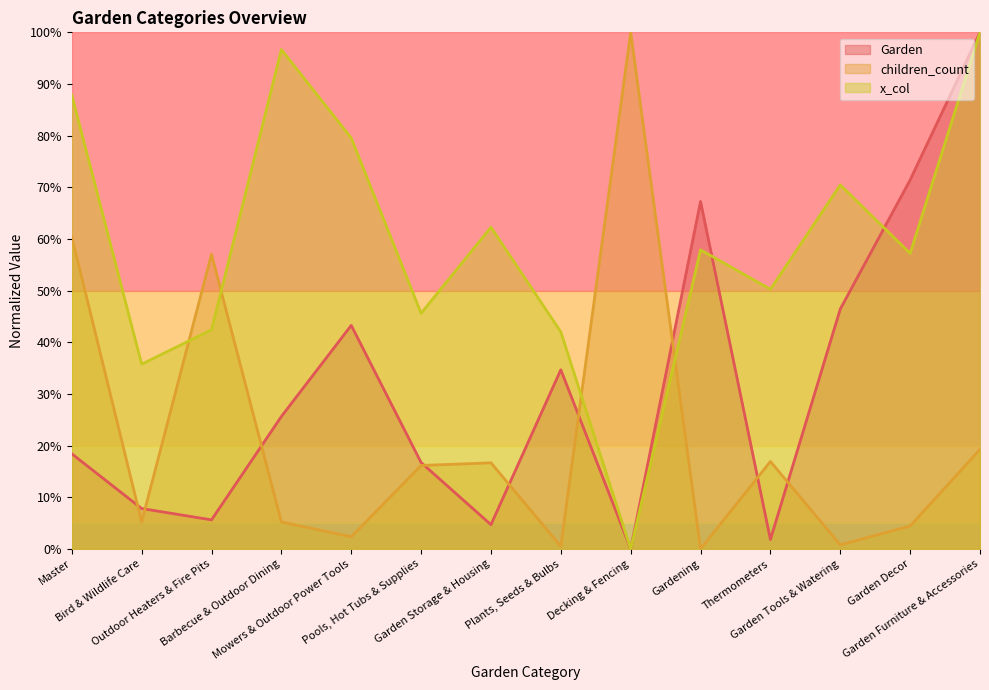

What is the maximum value for x_col?

100.0